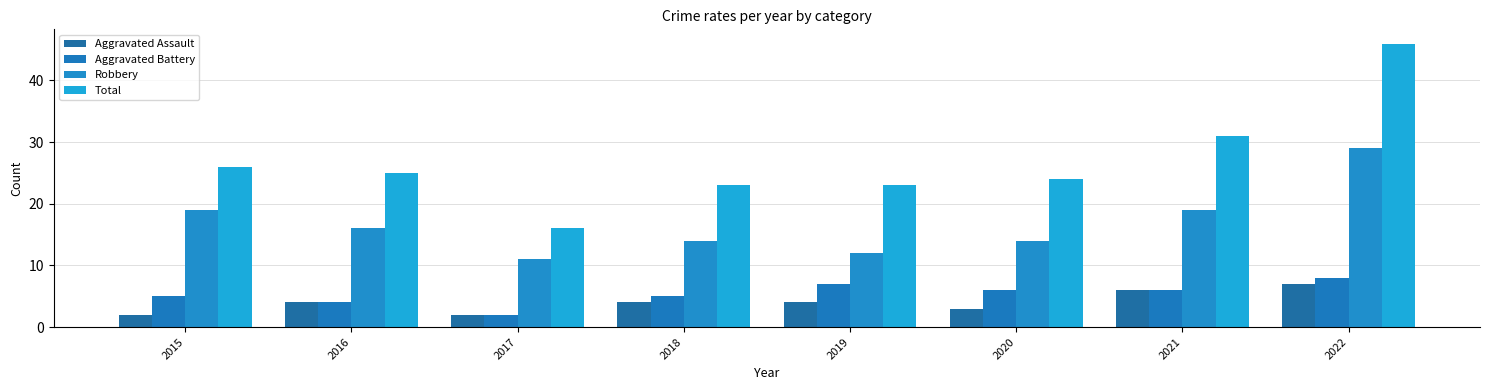

Reading right to left, what are all the values shown in this chart?

Aggravated Assault: 2022=7	2021=6	2020=3	2019=4	2018=4	2017=2	2016=4	2015=2
Aggravated Battery: 2022=8	2021=6	2020=6	2019=7	2018=5	2017=2	2016=4	2015=5
Robbery: 2022=29	2021=19	2020=14	2019=12	2018=14	2017=11	2016=16	2015=19
Total: 2022=46	2021=31	2020=24	2019=23	2018=23	2017=16	2016=25	2015=26